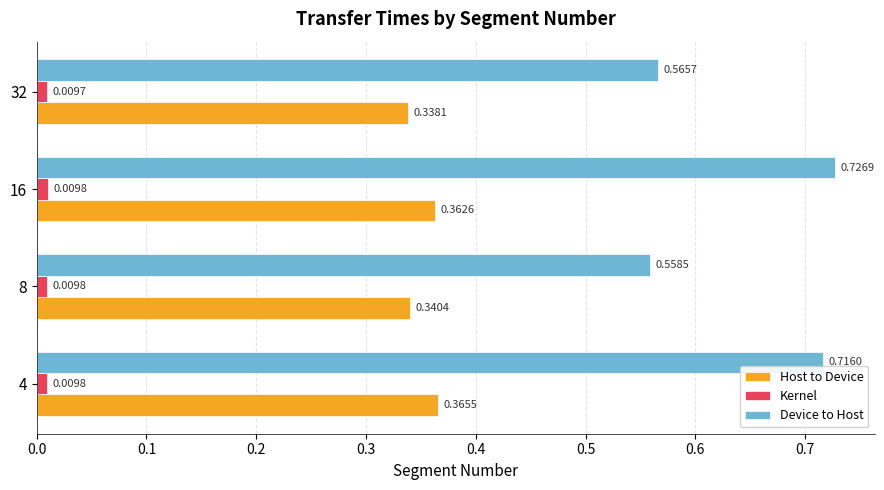

How many distinct data groups are displayed?

3